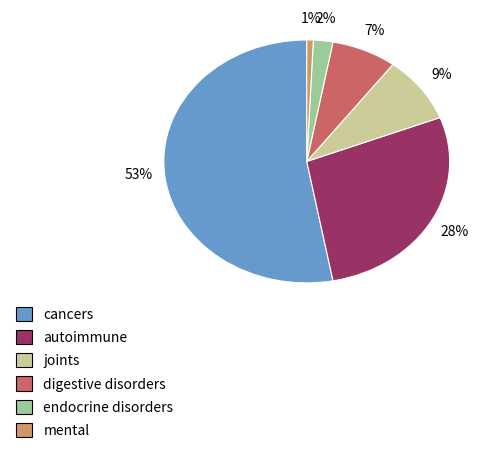

To the nearest percent, what is the combined percentage of digestive disorders and mental?

8%